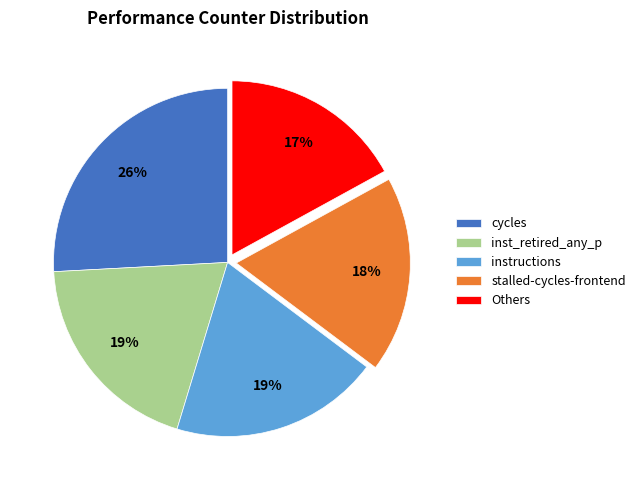

Does cycles account for over 50% of the chart?

No